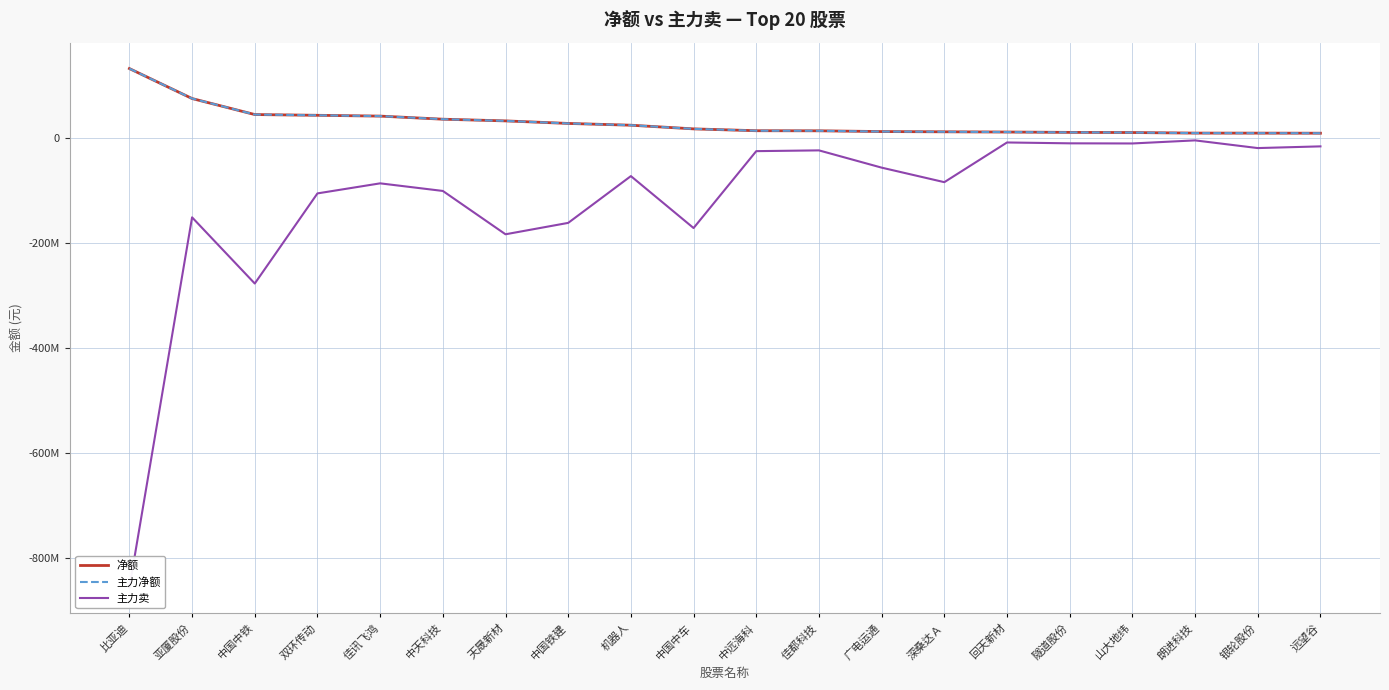

True or false: 主力卖 has a value of -178446155 at 双环传动.

False